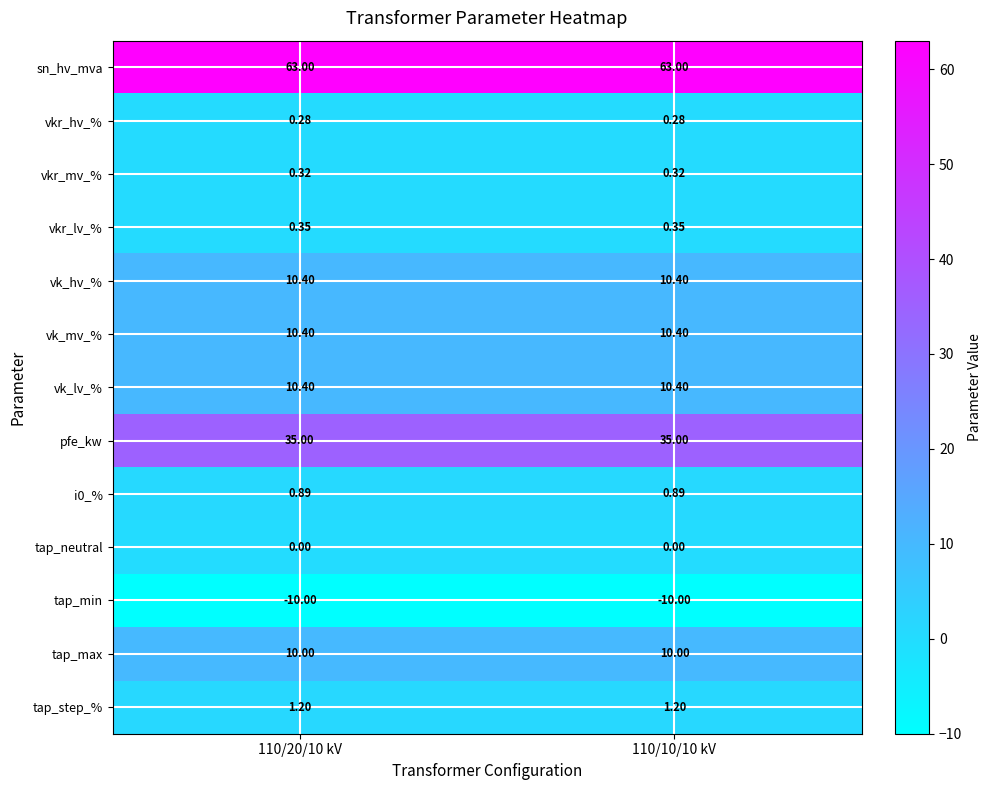

Which series has the largest total across all categories?

sn_hv_mva